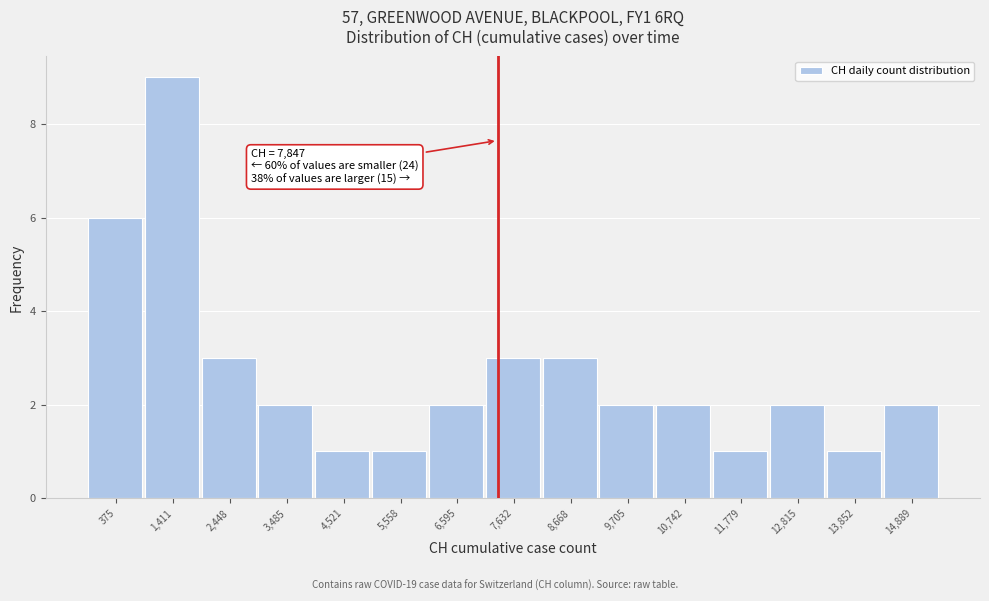

Reading left to right, transcribe all the data shown in this chart.

375=6	1,411=9	2,448=3	3,485=2	4,521=1	5,558=1	6,595=2	7,632=3	8,668=3	9,705=2	10,742=2	11,779=1	12,815=2	13,852=1	14,889=2